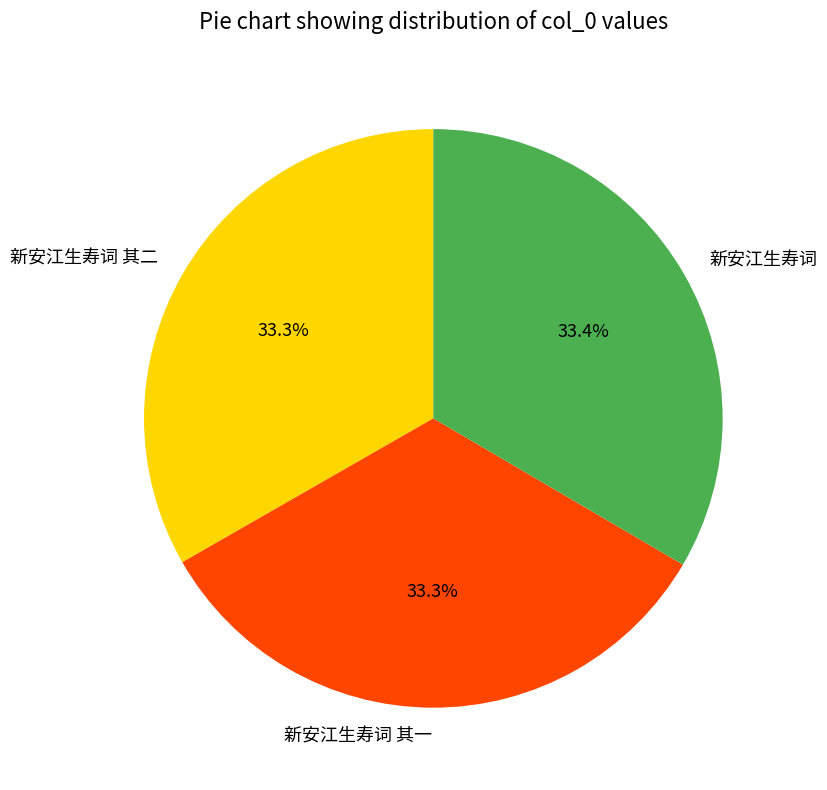

Is 新安江生寿词 其二 the majority of the pie?

No